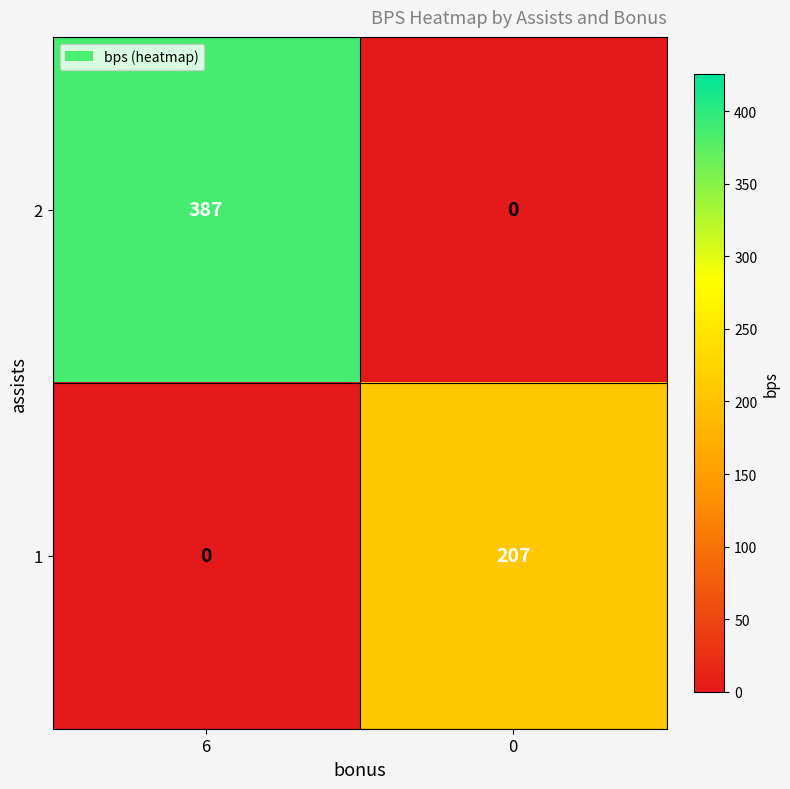

True or false: 2 has a value of 0 at 0.

True